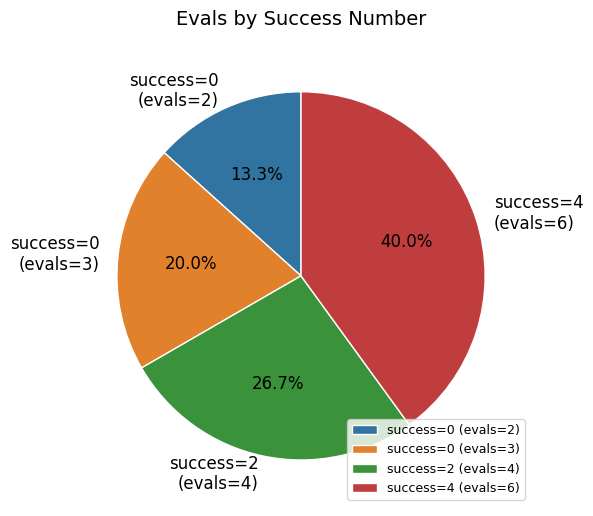

Rank the categories by value from lowest to highest.

success=0 (evals=2), success=0 (evals=3), success=2 (evals=4), success=4 (evals=6)